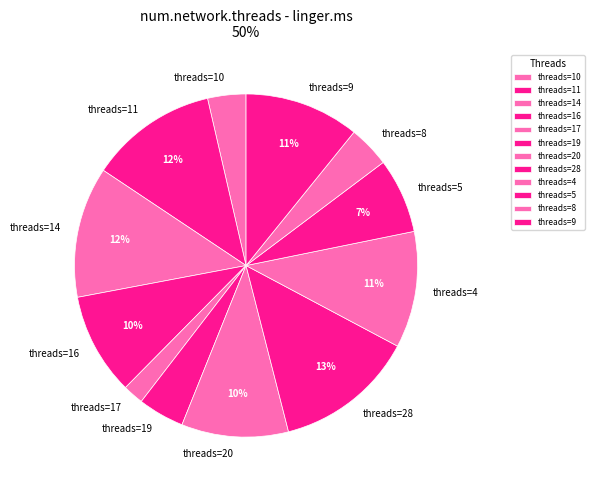

To the nearest percent, what is the difference between the largest and smallest slice percentages?

11%